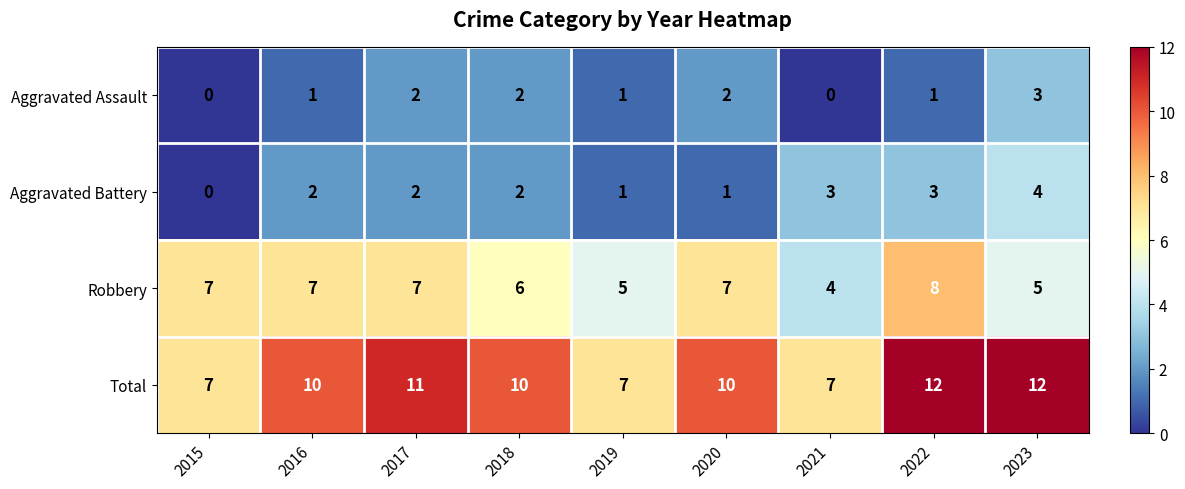

Which category has the highest value in the Robbery series?

2022